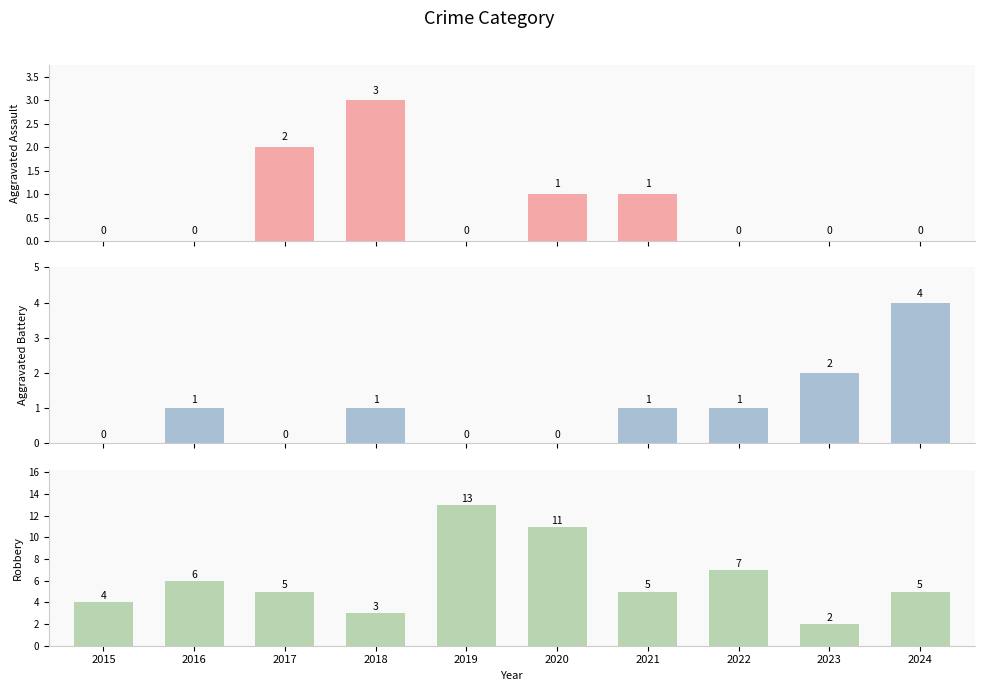

Where is Aggravated Battery nearest to the value 2?

2023